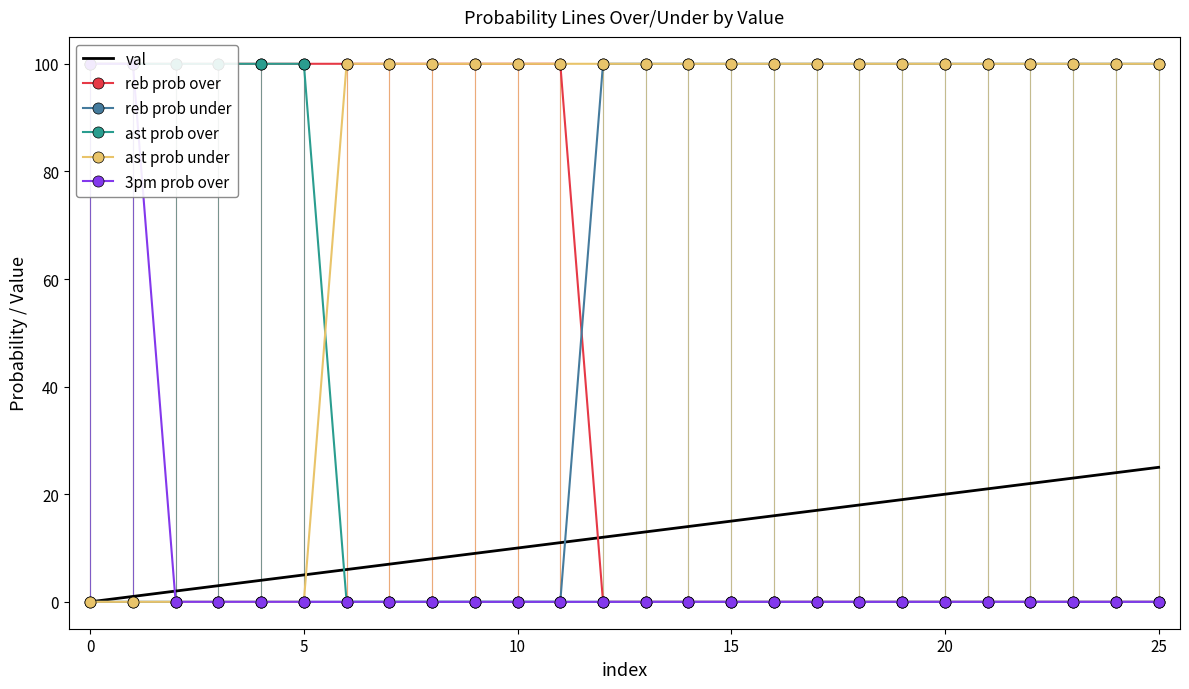

Is it true that reb prob under equals -60 at 0?

False